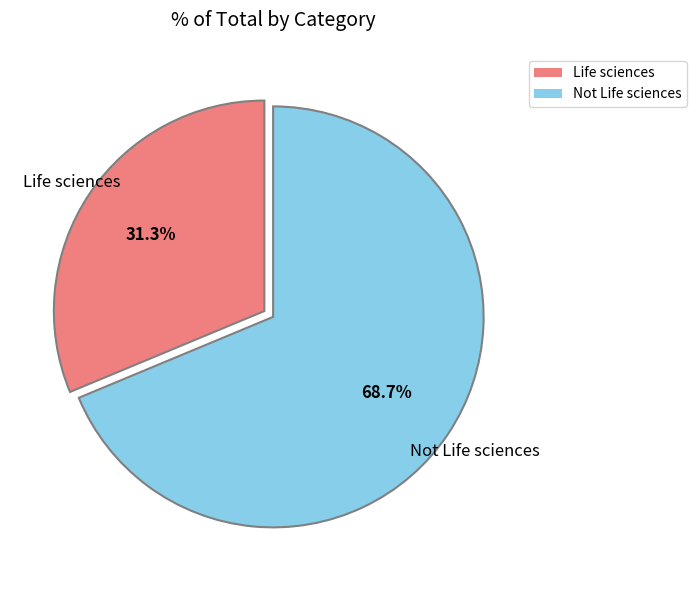

Approximately how many times larger is the value at Life sciences compared to Not Life sciences?

0.5